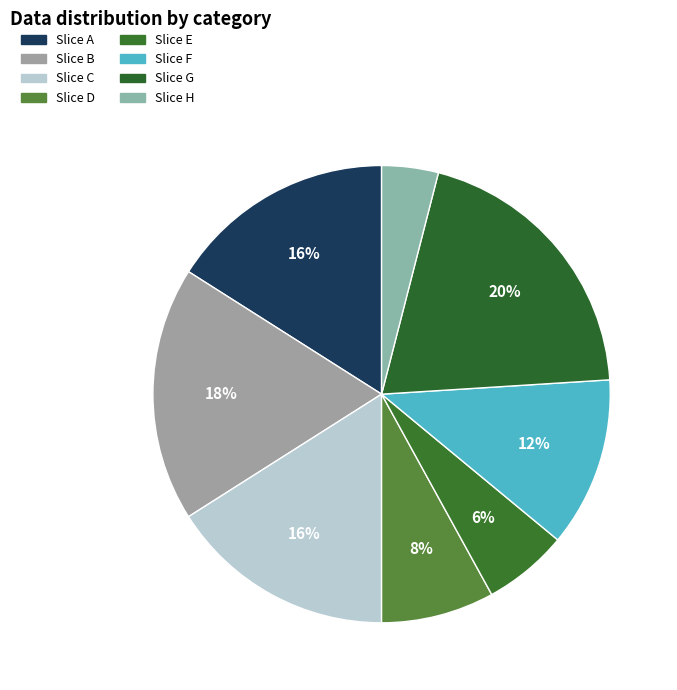

To the nearest percent, what is the average slice percentage?

12%